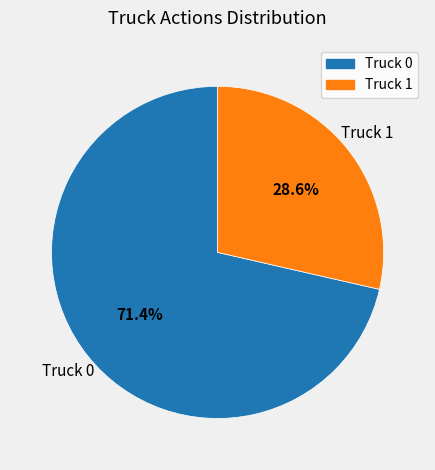

Is there a majority slice in this chart?

Yes